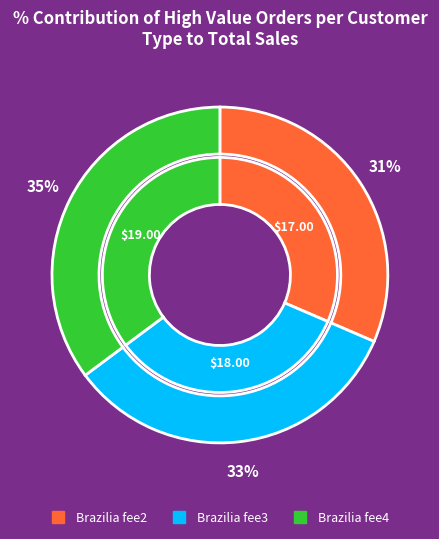

True or false: Brazilia fee4 accounts for 43% of the total.

False